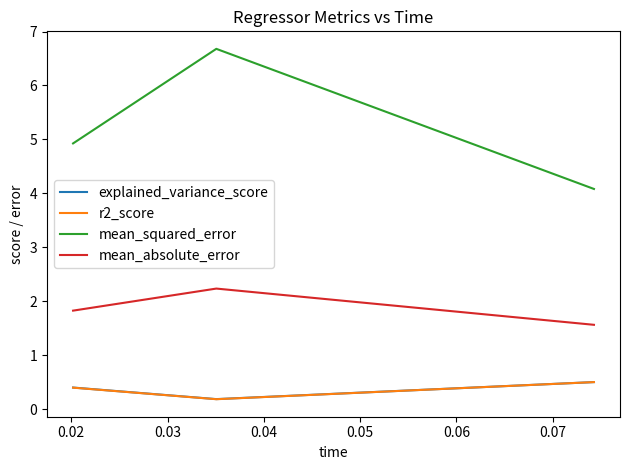

How many data points does each series have?

3